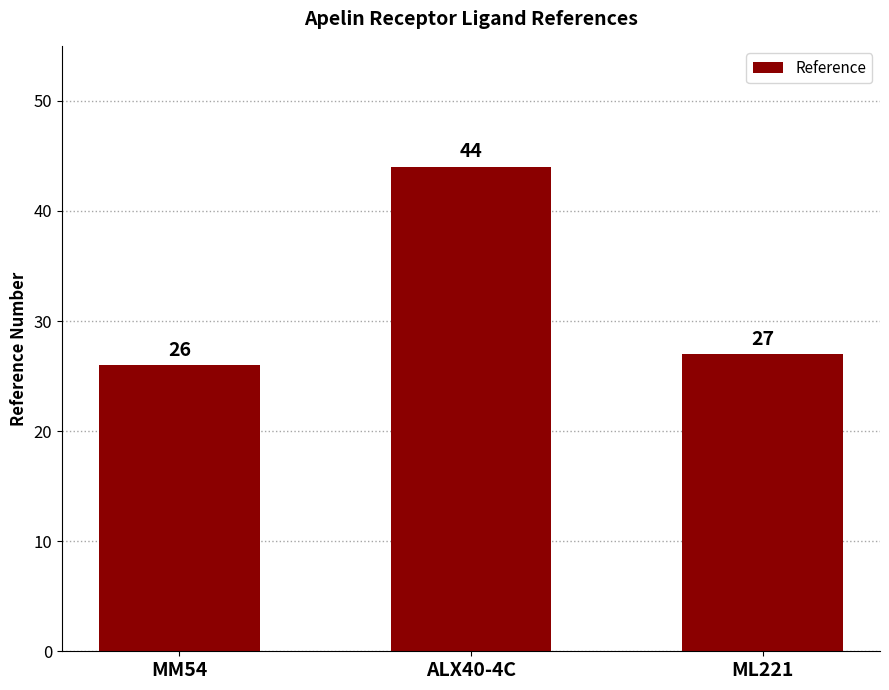

What is the minimum value shown in the chart?

26